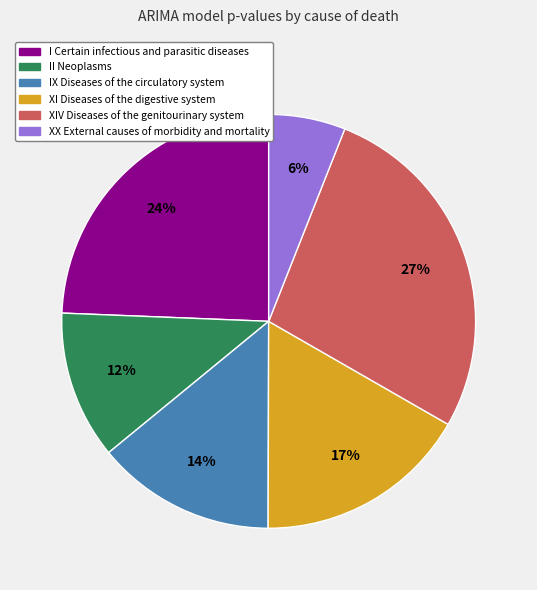

How many segments does this pie chart have?

6